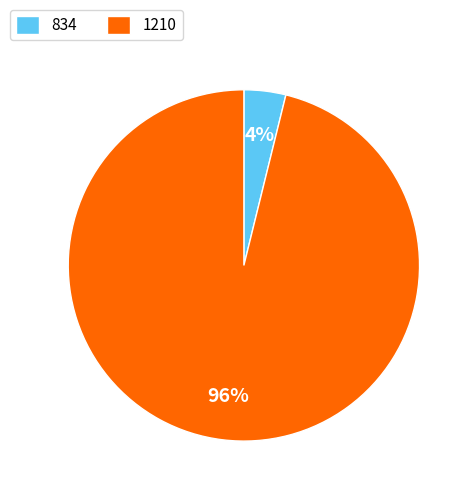

The 834 slice represents 4% of the pie. True or false?

True